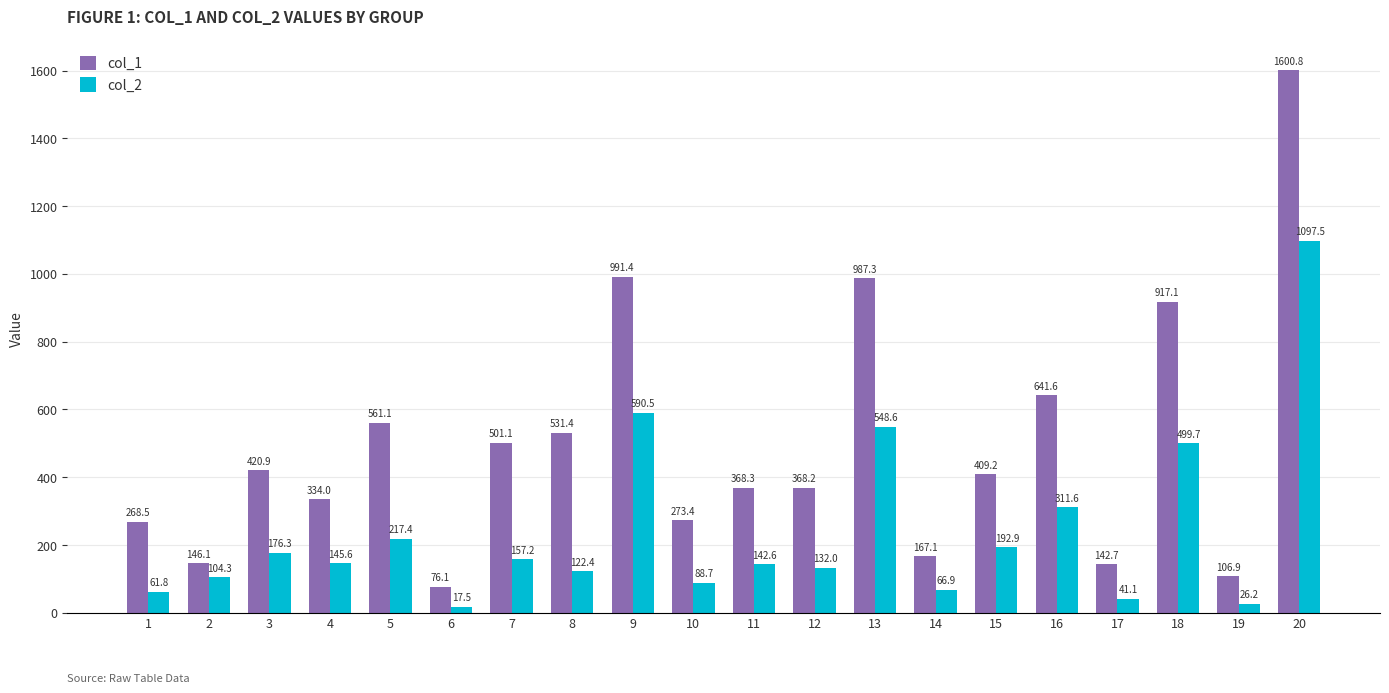

Reading left to right, transcribe all the data shown in this chart.

col_1: 268.5	146.1	420.9	334.0	561.1	76.1	501.1	531.4	991.4	273.4	368.3	368.2	987.3	167.1	409.2	641.6	142.7	917.1	106.9	1600.8
col_2: 61.8	104.3	176.3	145.6	217.4	17.5	157.2	122.4	590.5	88.7	142.6	132.0	548.6	66.9	192.9	311.6	41.1	499.7	26.2	1097.5